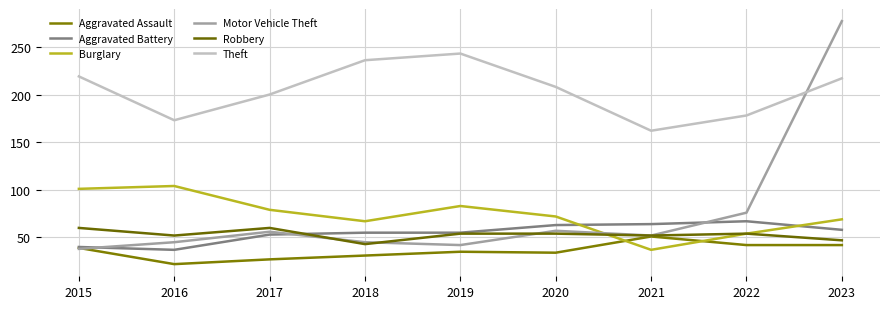

What is the value of the Robbery point at the 8th from the left?

54